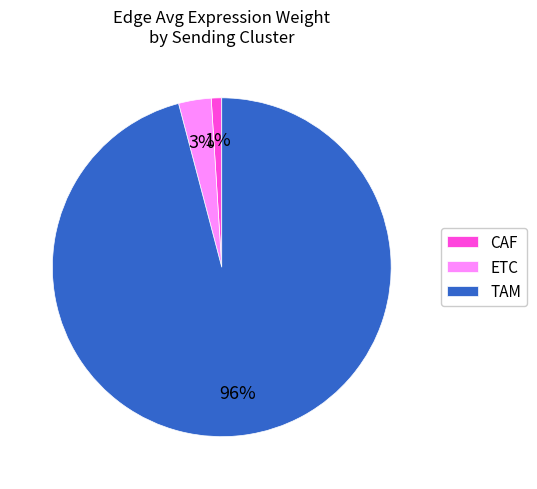

To the nearest percent, what is the difference between the ETC and CAF slice percentages?

2%